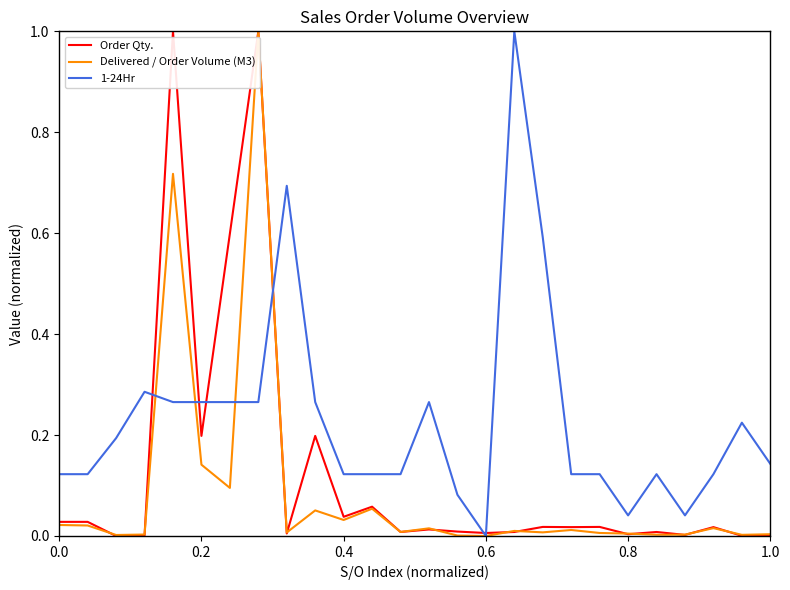

Rank the series by their average value, from highest to lowest.

1-24Hr, Order Qty., Delivered / Order Volume (M3)